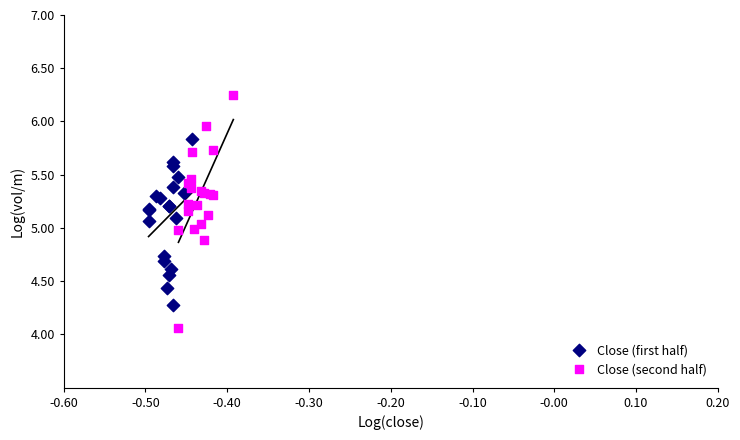

Which series contains the highest Y value?

Close (second half)